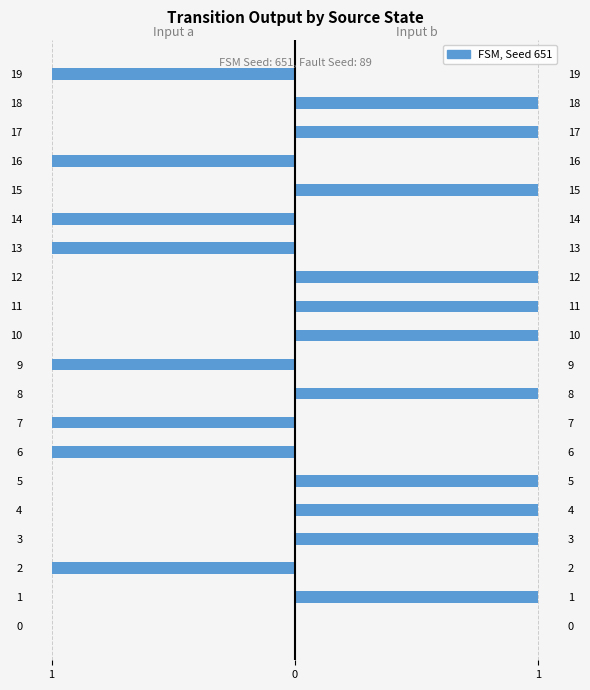

What is the total value across all series at 16?

-1